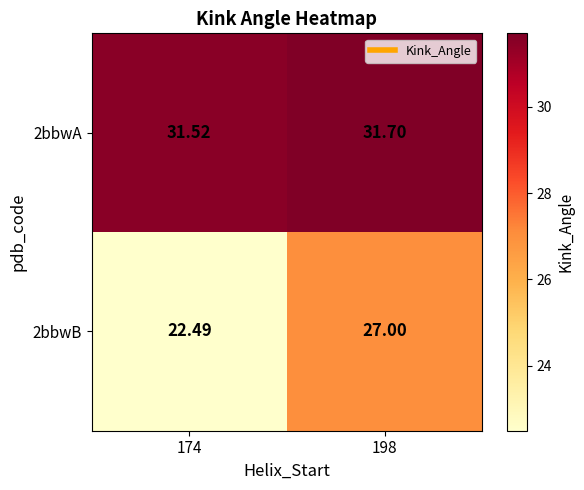

What is the difference between the highest and lowest values at 198?

4.7